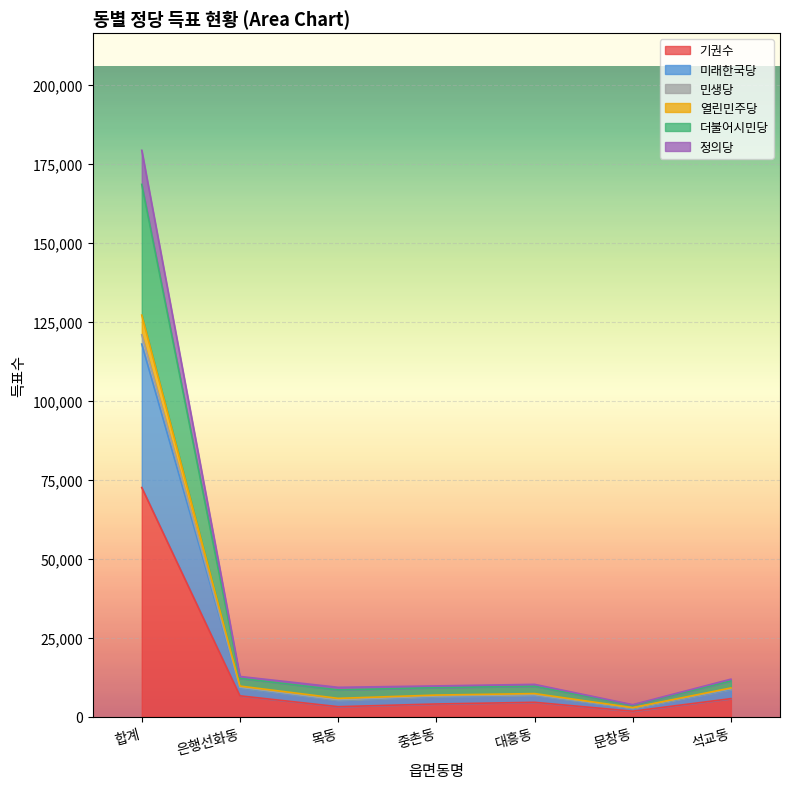

Does the chart display data point markers on the line(s)?

No